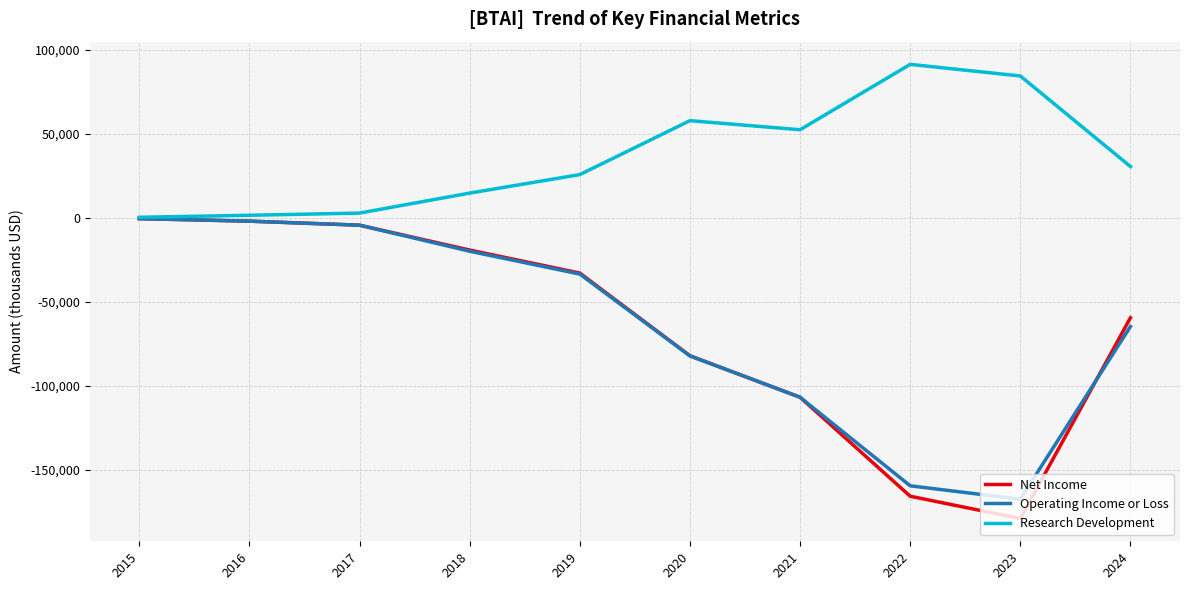

True or false: Operating Income or Loss has a value of -106900 at 2021.

True